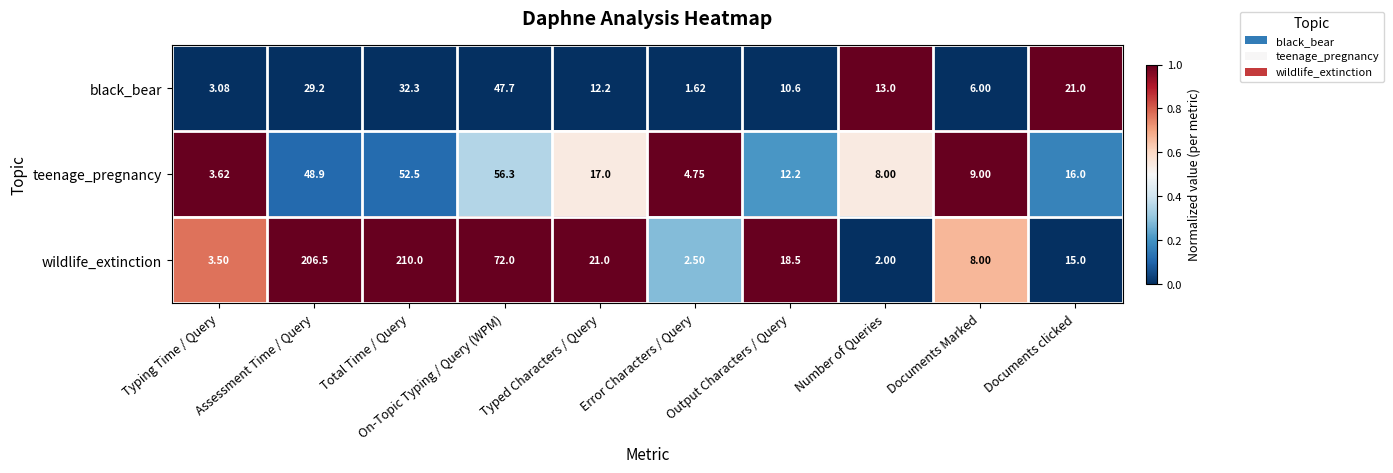

Which series has the largest total across all categories?

wildlife_extinction